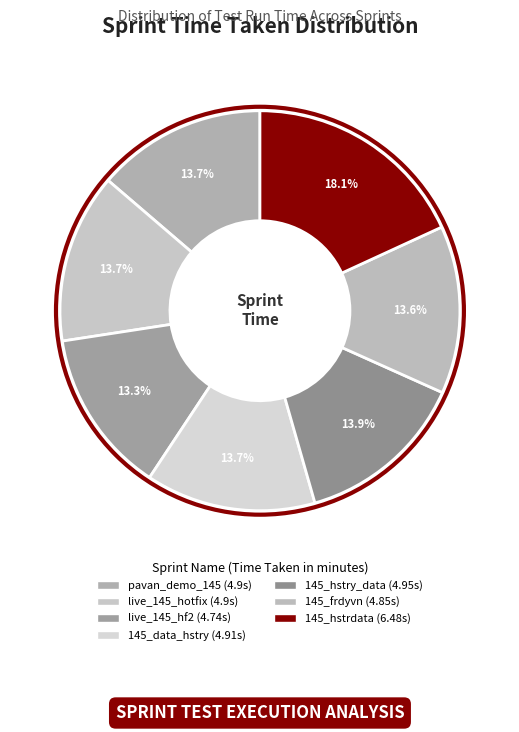

How many segments does this pie chart have?

7